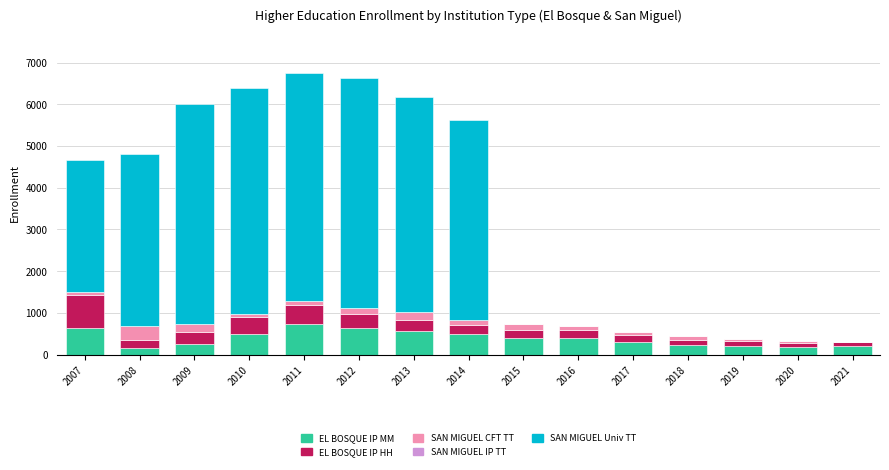

What is the total value across all series at 2013?

6180